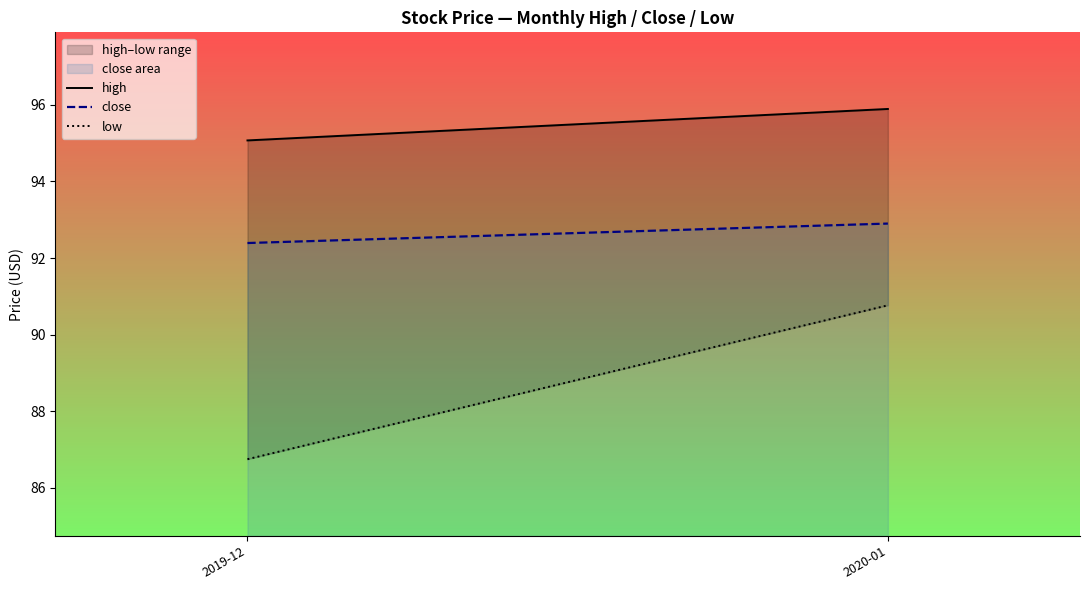

What is the highest value of the close series?

92.9